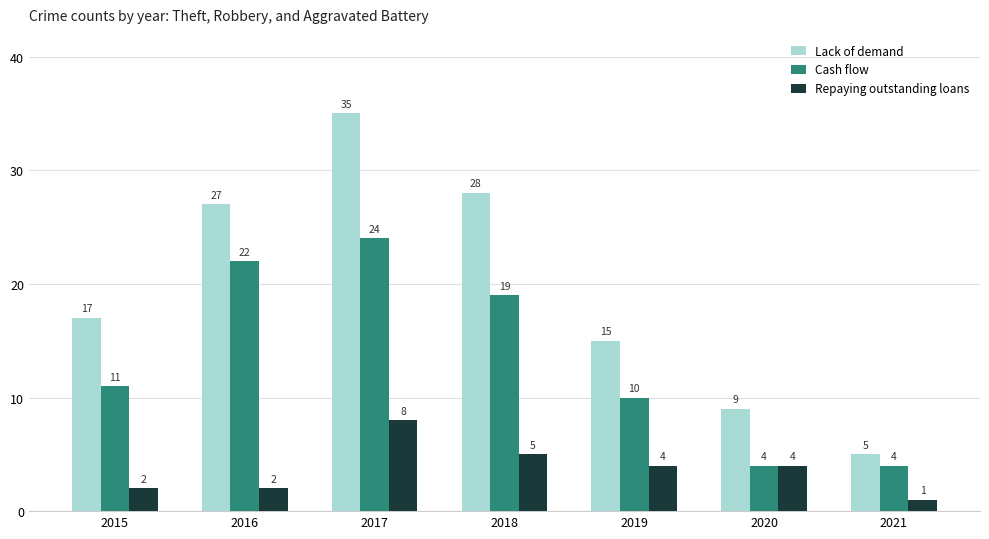

Which series changed the most between 2018 and 2019?

Lack of demand